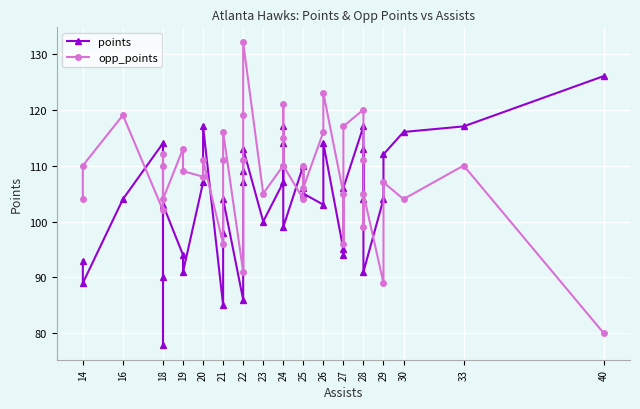

Which series ends up on top after the final intersection of opp_points and points?

points